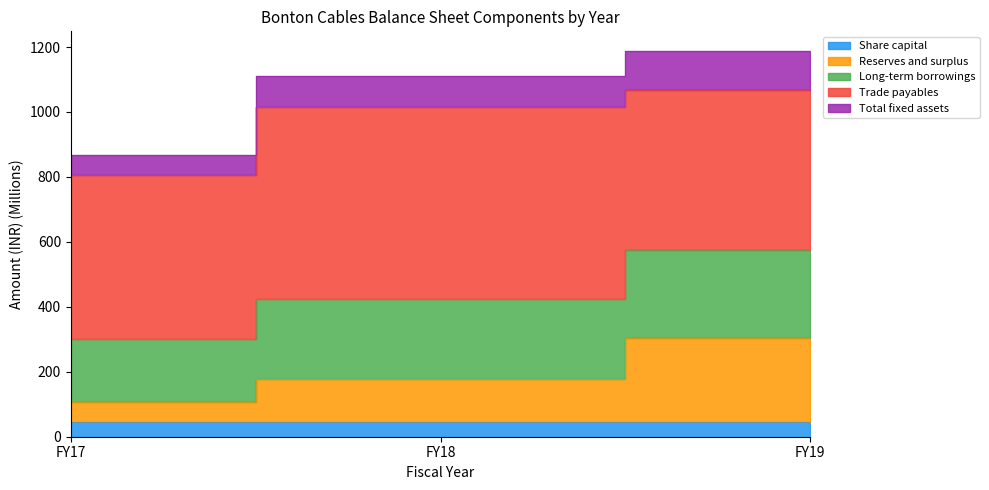

Does the chart have visible grid lines?

No